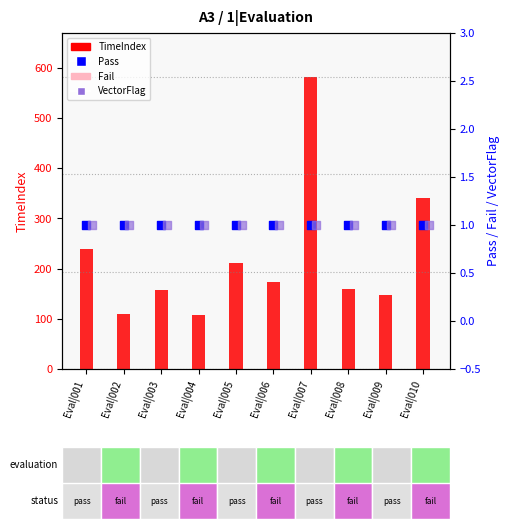

Which series reaches the maximum Y coordinate?

TimeIndex